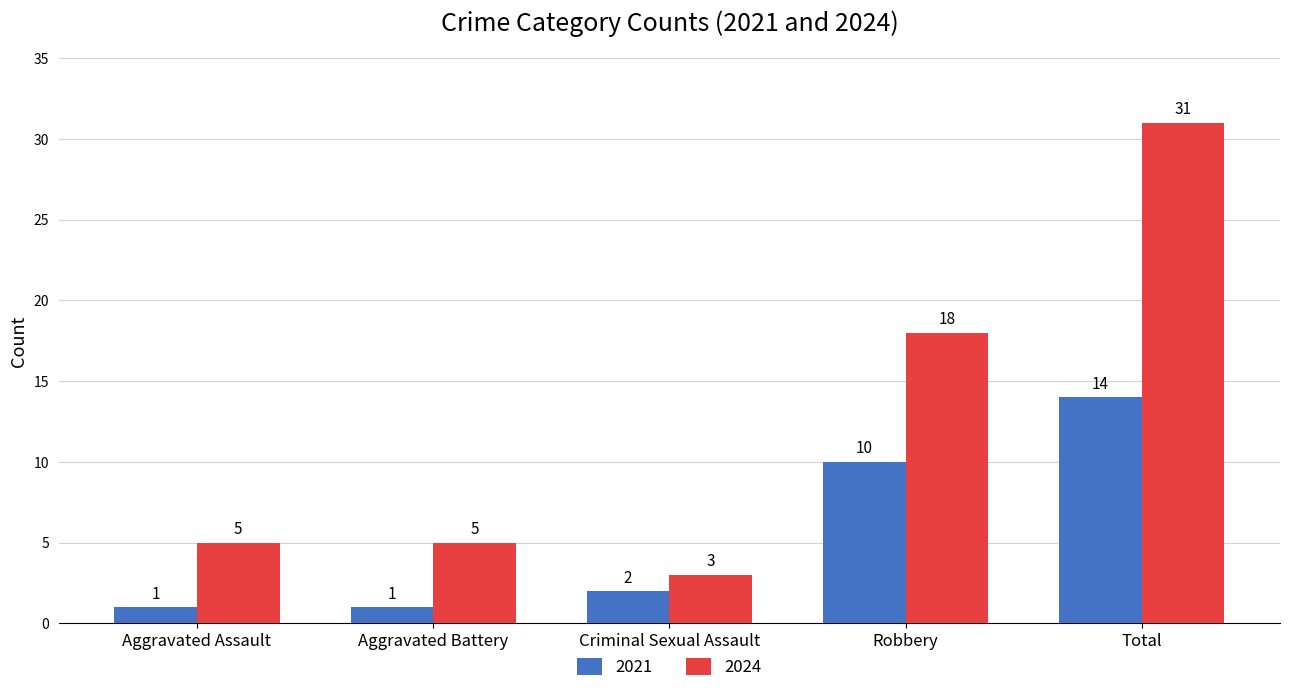

Reading left to right, what are all the values shown in this chart?

2021: Aggravated Assault=1	Aggravated Battery=1	Criminal Sexual Assault=2	Robbery=10	Total=14
2024: Aggravated Assault=5	Aggravated Battery=5	Criminal Sexual Assault=3	Robbery=18	Total=31